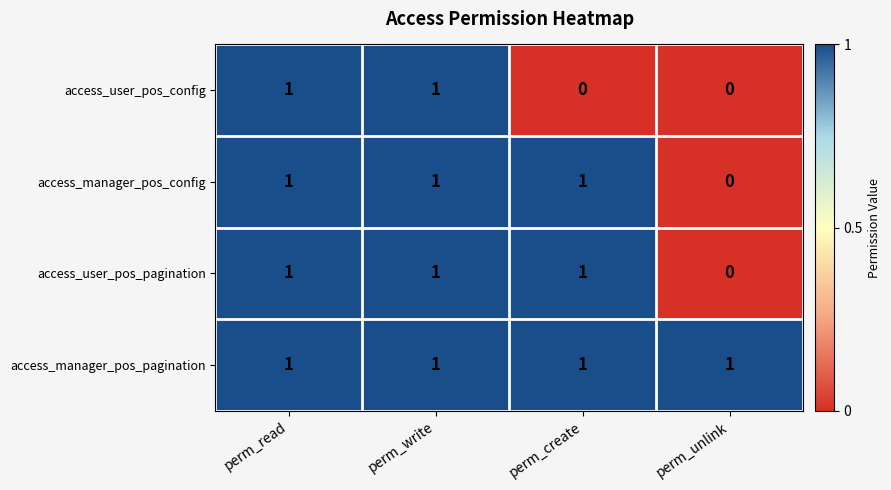

Is it true that access_user_pos_pagination equals 0 at perm_create?

False